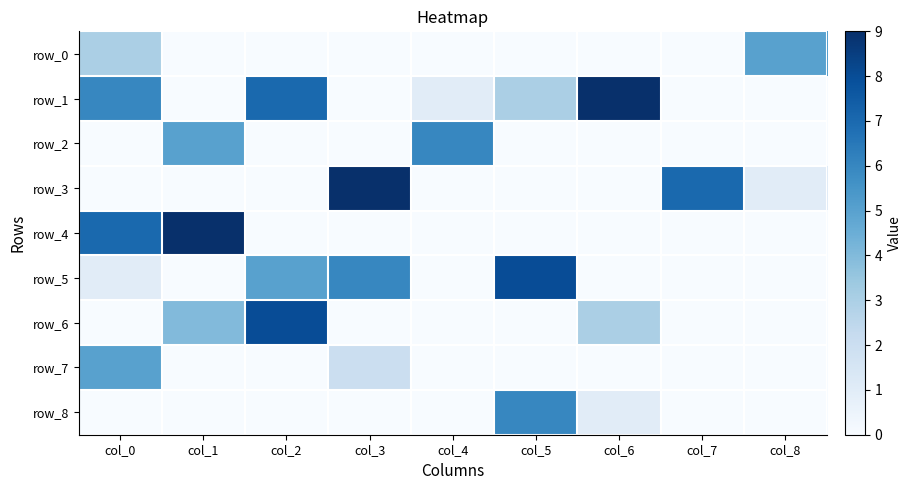

Is it true that row_4 equals -3 at col_7?

False